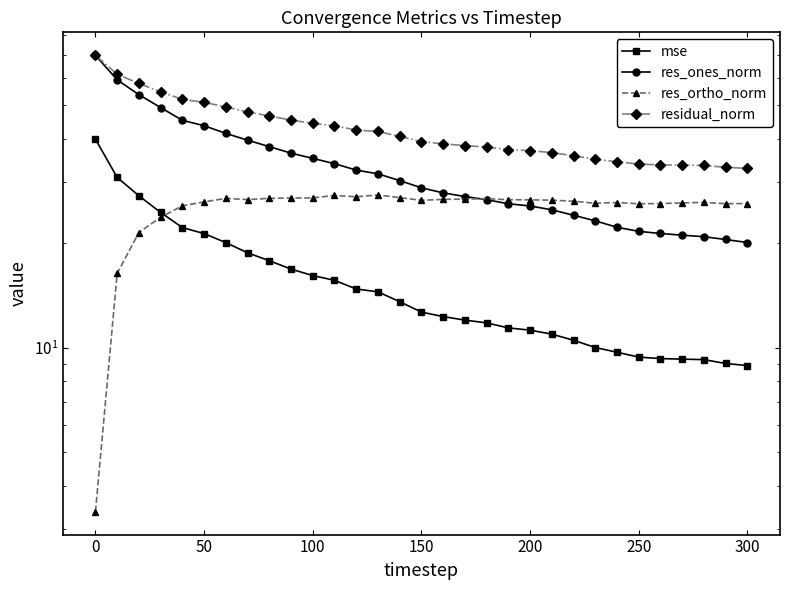

How many lines are shown in the chart?

4